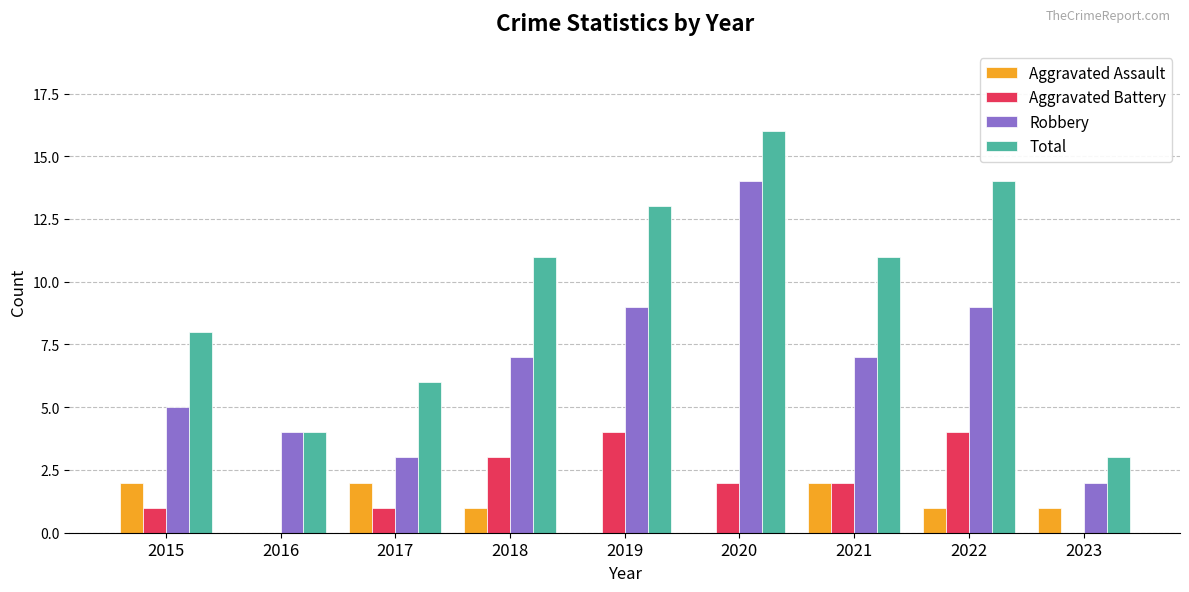

Is the value of Aggravated Battery at 2015 greater than the value of Robbery at 2016?

No